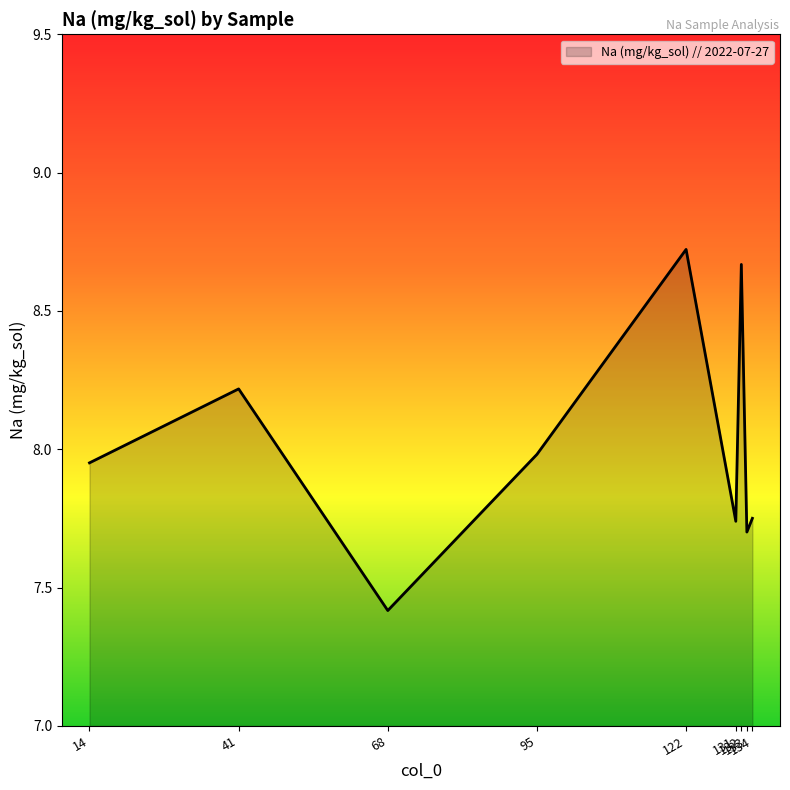

What is the difference between the maximum and minimum values?

1.3